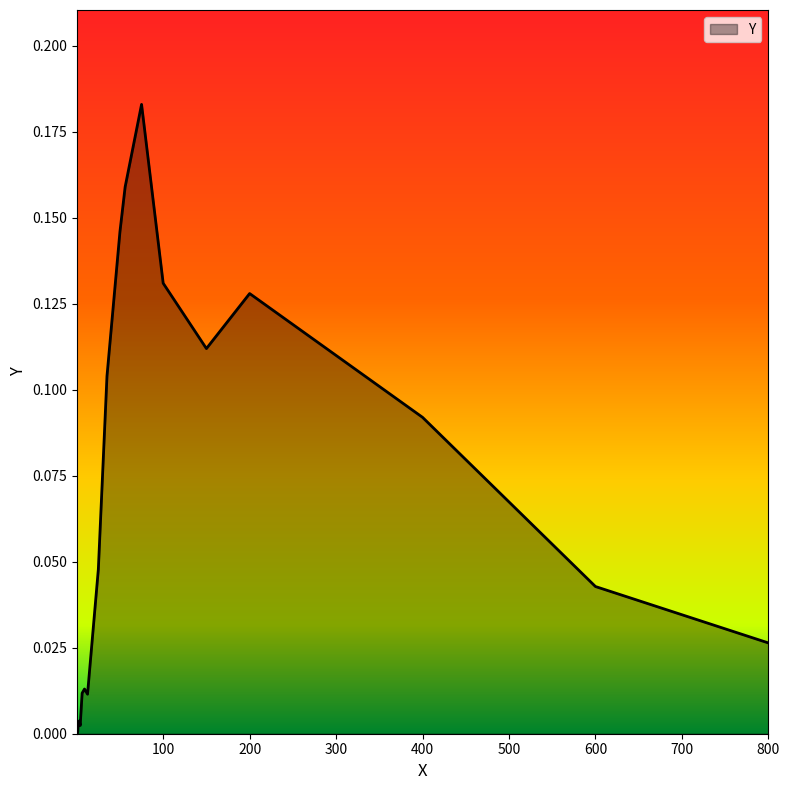

List the labels in order of value, largest first.

75.0, 56.0, 50.0, 100.0, 200.0, 150.0, 35.0, 400.0, 25.0, 600.0, 800.0, 9.0, 6.25, 12.5, 3.0, 2.0, 4.0, 1.0, 0.5